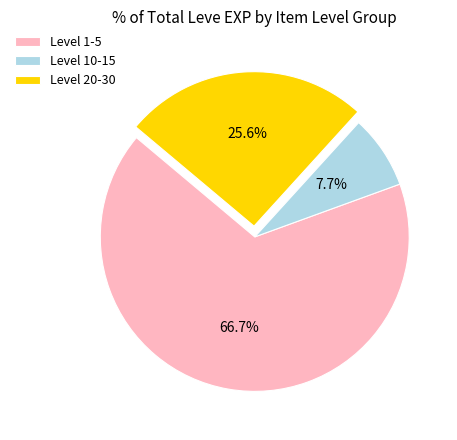

What is the largest slice in the pie chart?

Level 1-5